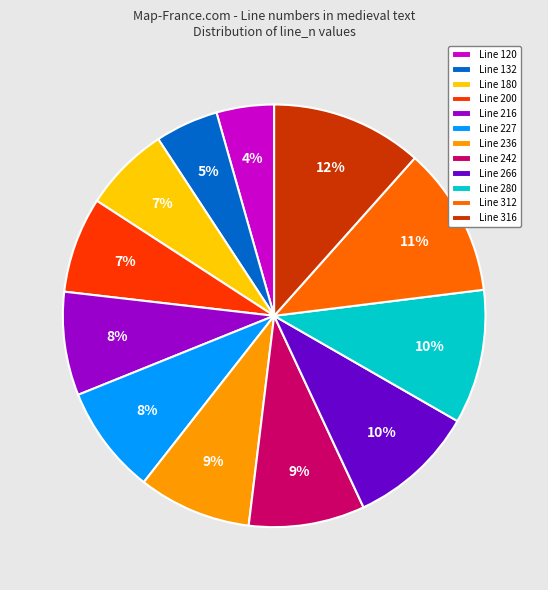

How many slices are in this pie chart?

12